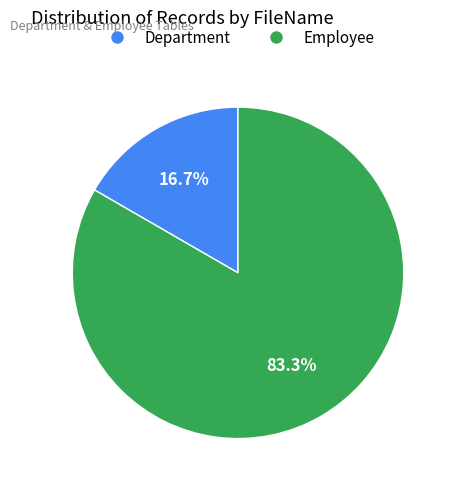

Which slice is the largest?

Employee